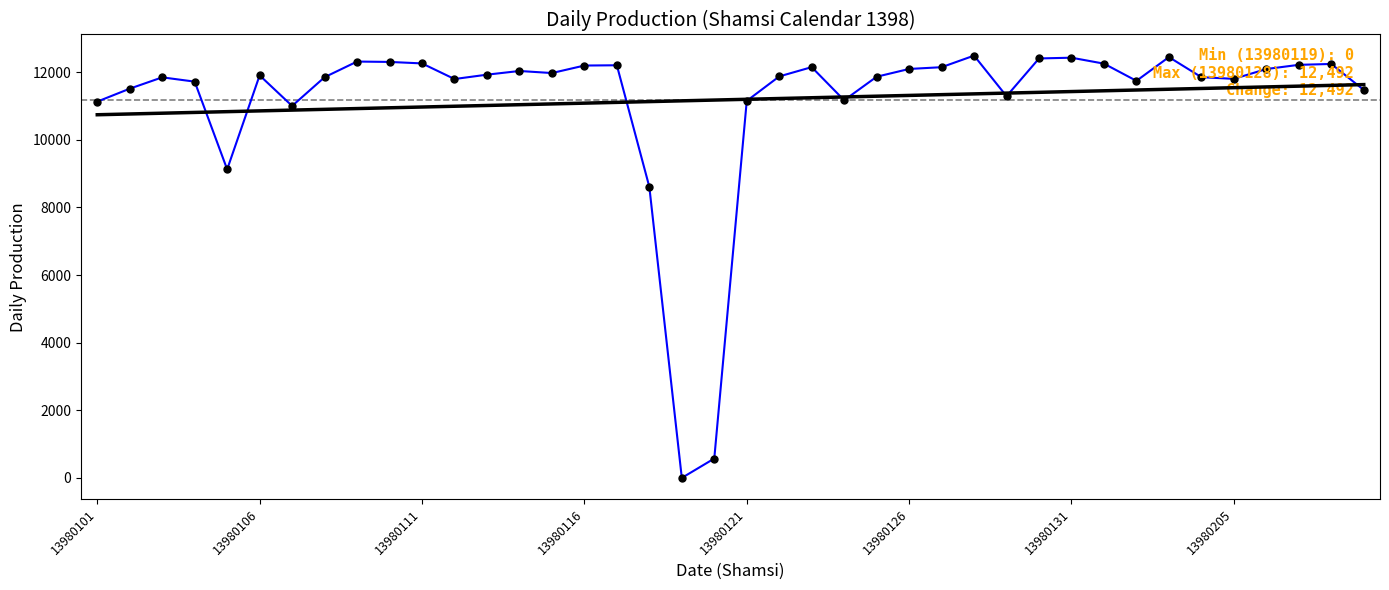

What is the greatest value displayed?

12492.0